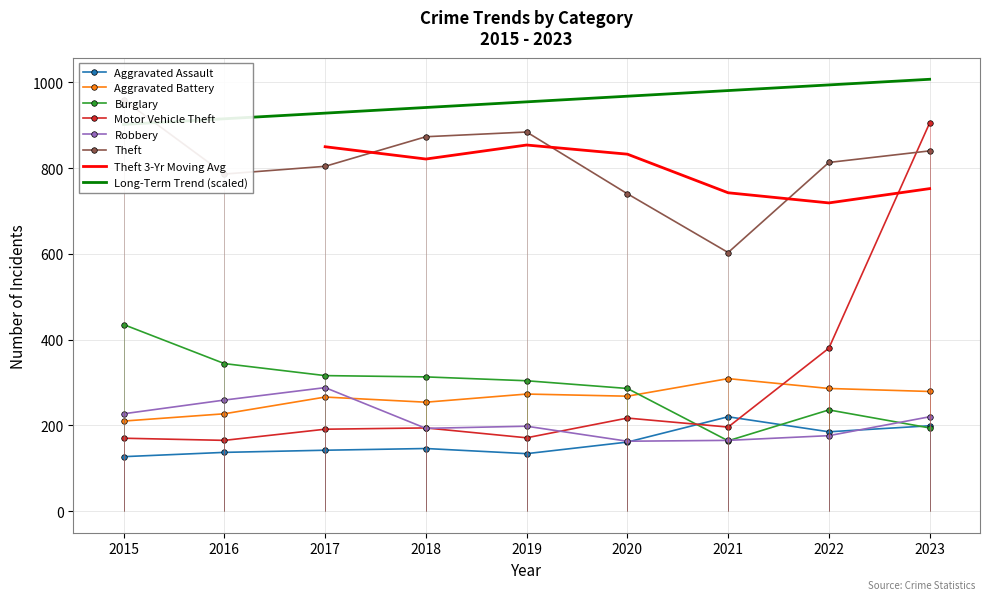

Which category has the lowest value across all series?

2015